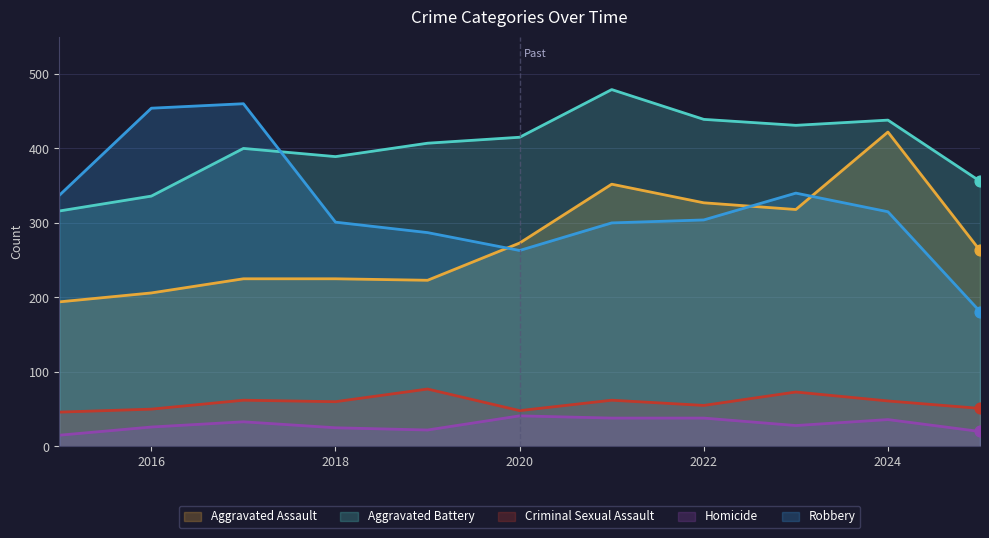

At how many categories does at least one series exceed 397?

8